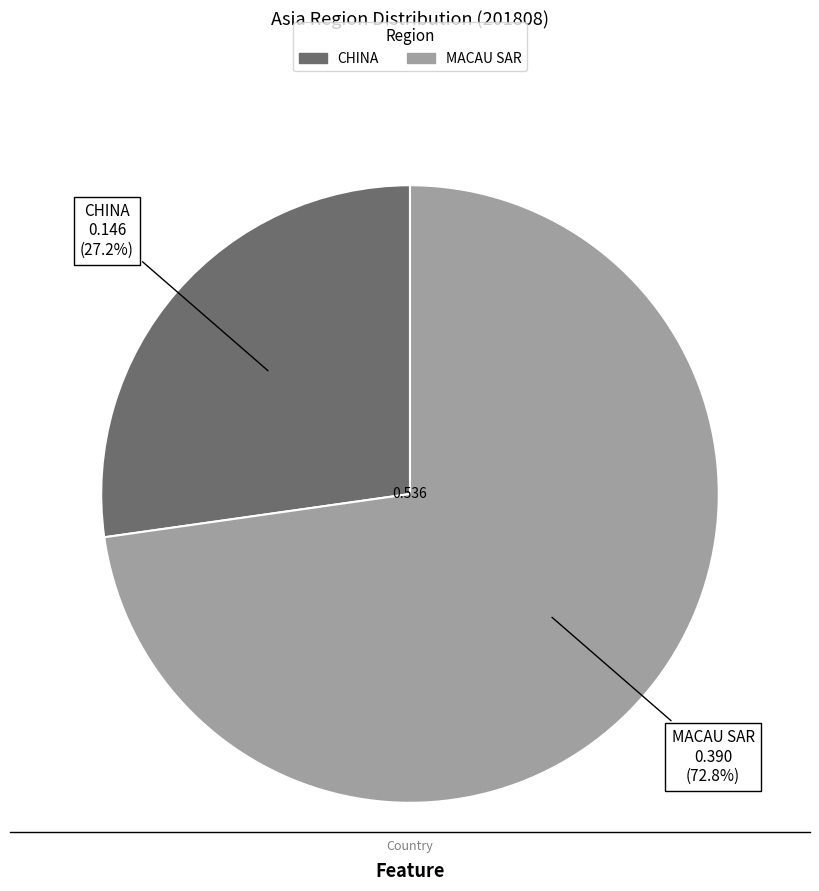

Is there a majority slice in this chart?

Yes